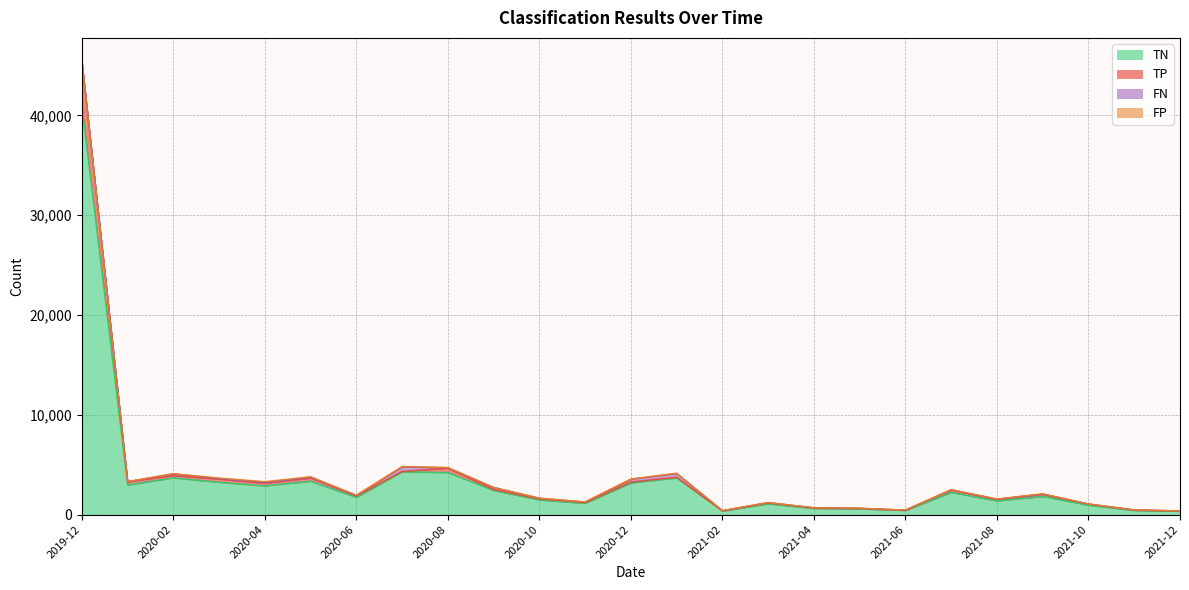

What is the maximum value for TN?

40906